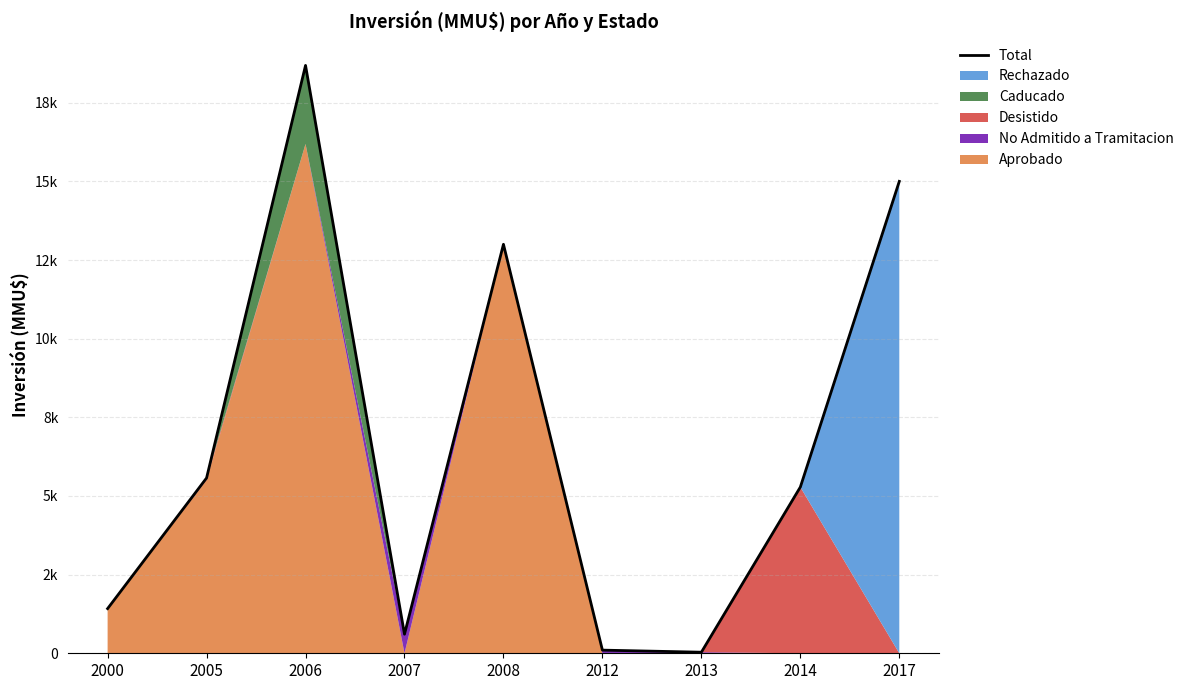

List the labels in order of value, smallest first.

2013, 2012, 2007, 2000, 2014, 2005, 2008, 2017, 2006